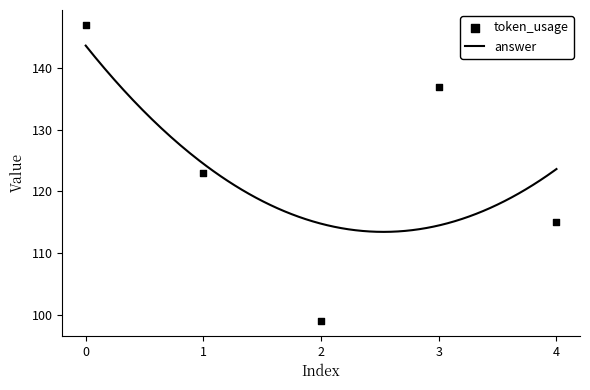

What is the ratio of the value at 4 to the value at 0?

0.8